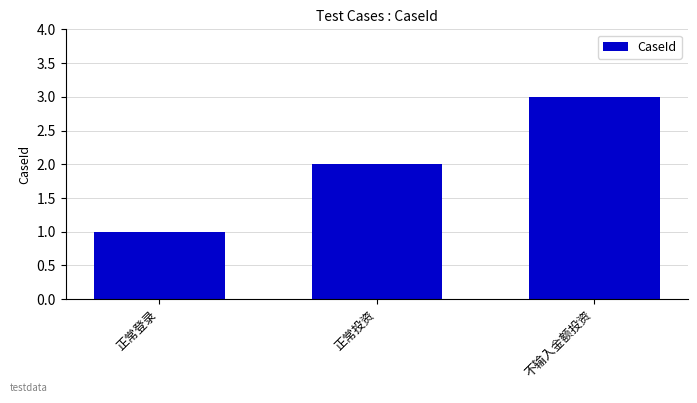

Rank the categories by value from lowest to highest.

正常登录, 正常投资, 不输入金额投资